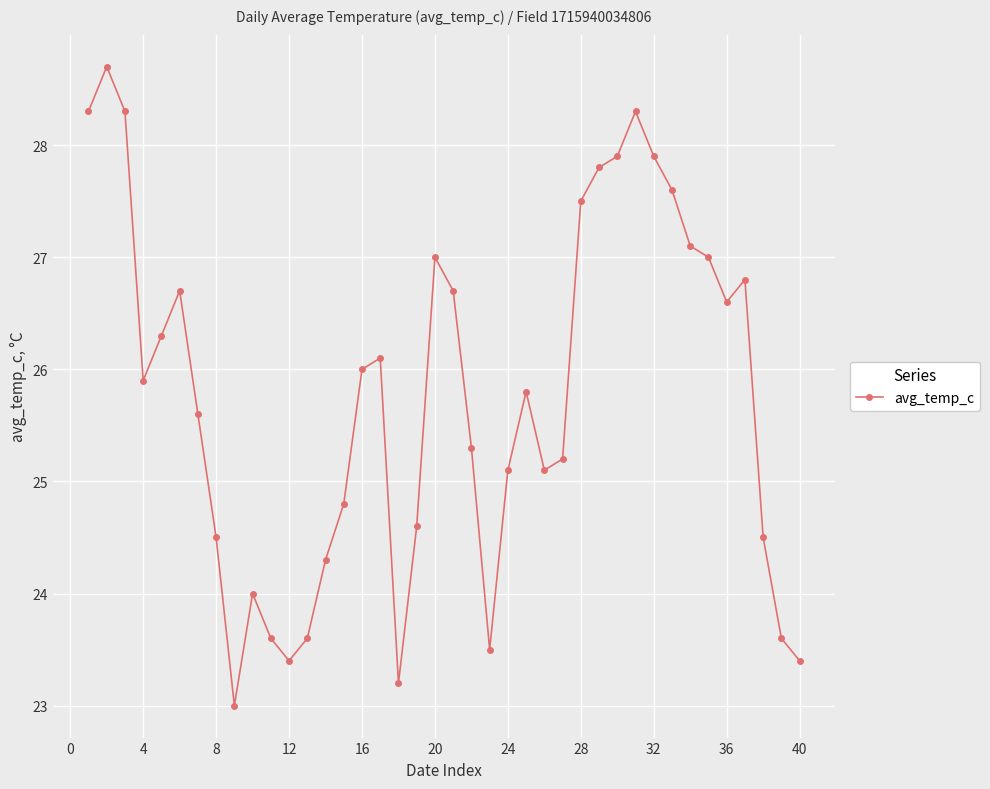

How many series are shown in this chart?

1